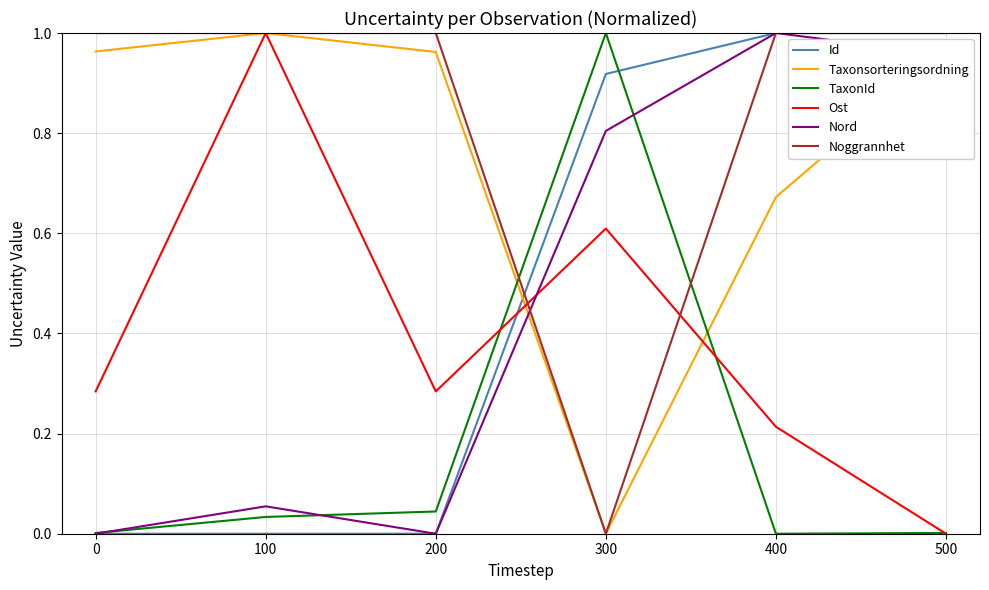

True or false: Taxonsorteringsordning and Ost intersect in this chart.

True